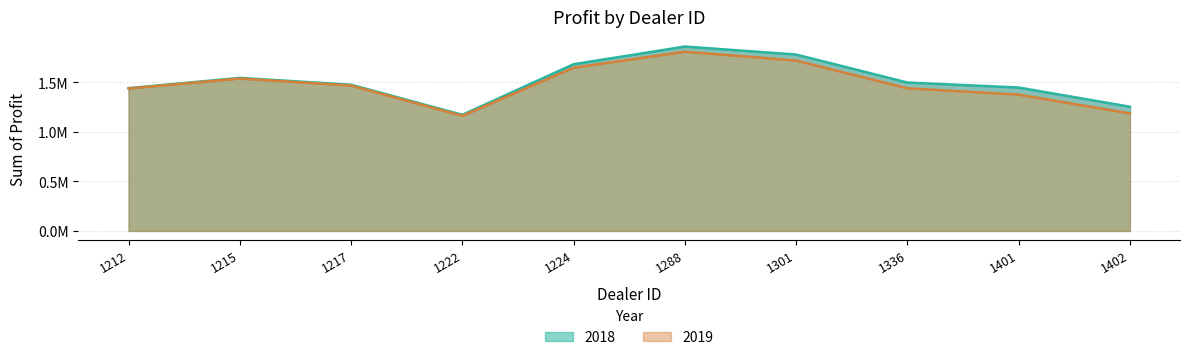

What is the minimum value shown in the chart?

1163362.5